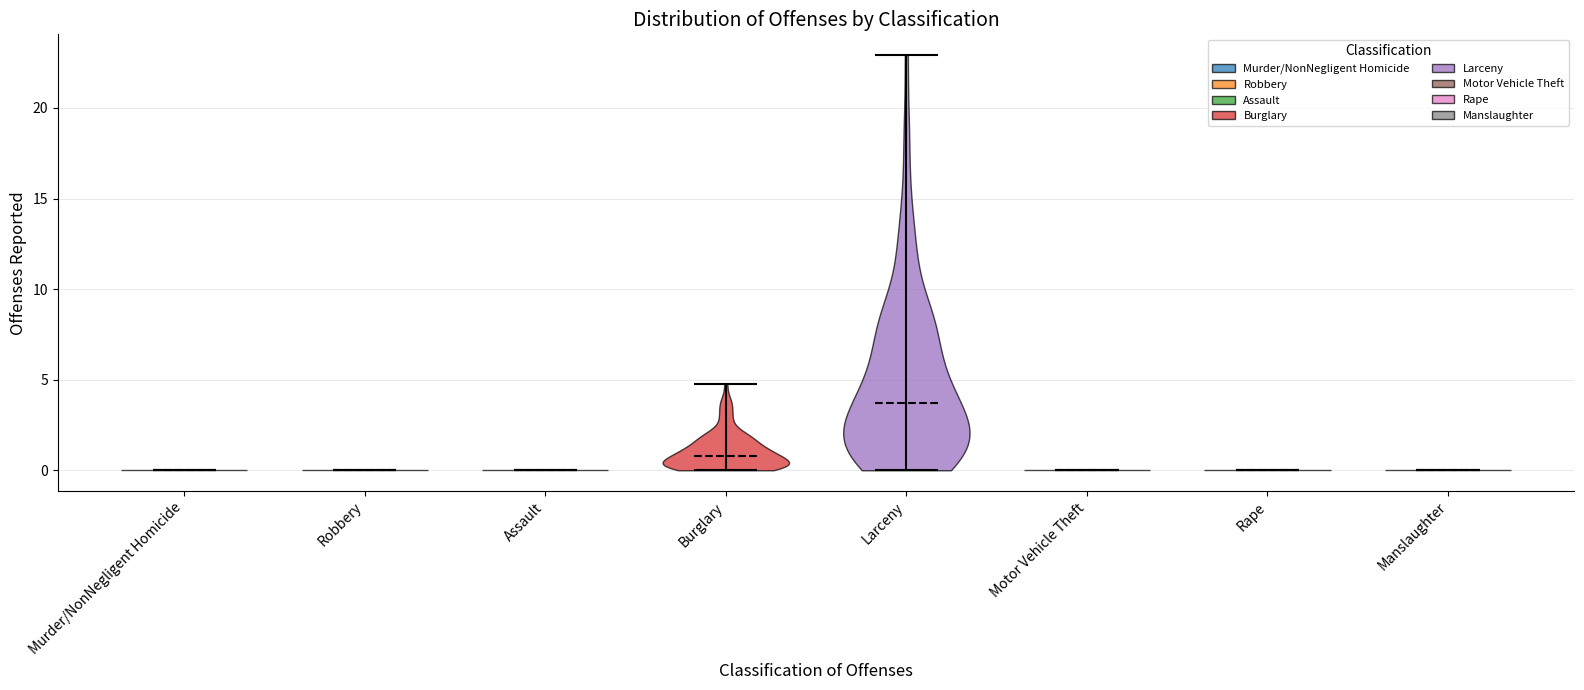

What is the highest point the violin for Rape reaches on the y-axis? The values are not printed on the chart, so give them approximately, as read against the axis.

0.0